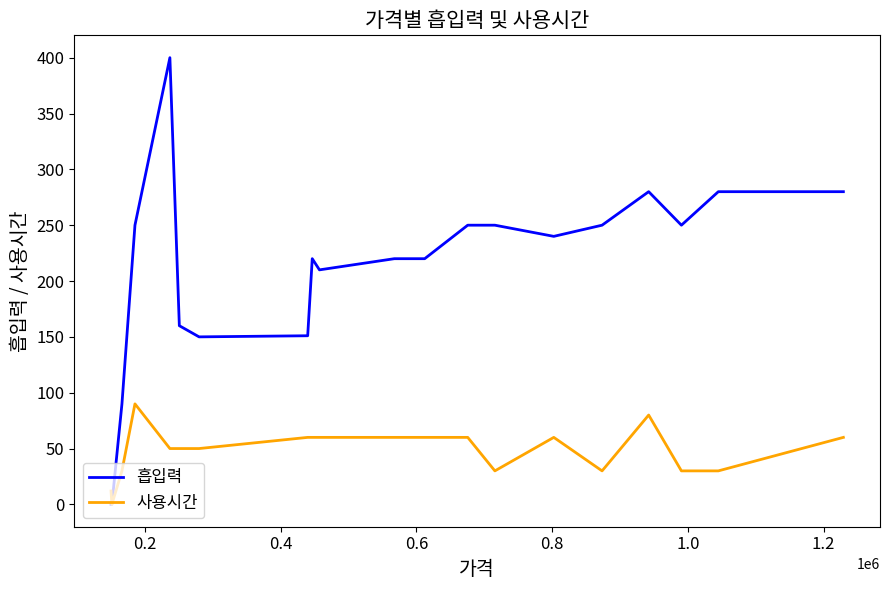

Rank the series by their average value, from highest to lowest.

흡입력, 사용시간